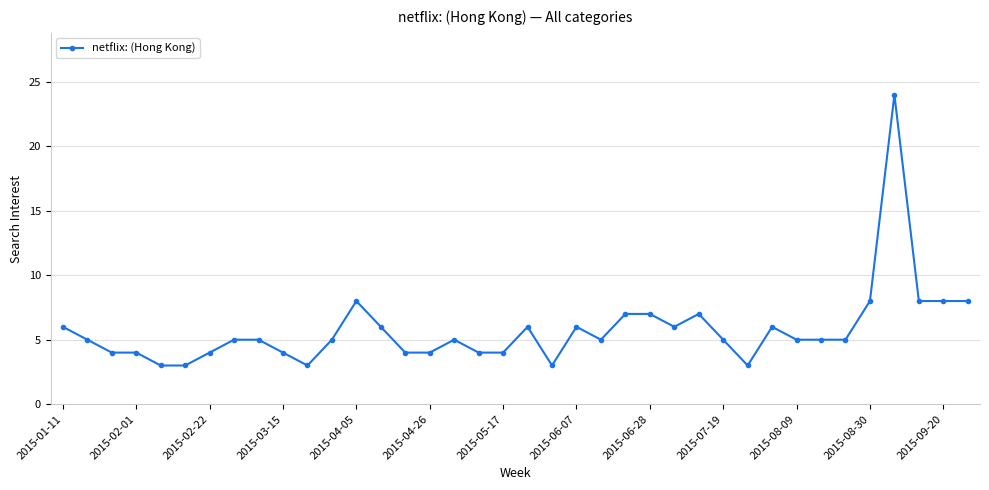

What is the smallest value displayed?

3